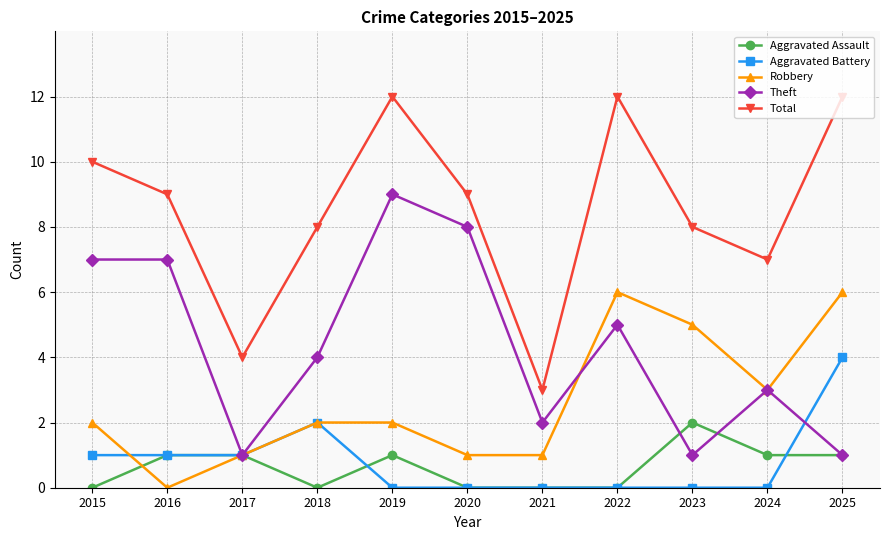

Rank the series by their maximum value, from lowest to highest.

Aggravated Assault, Aggravated Battery, Robbery, Theft, Total